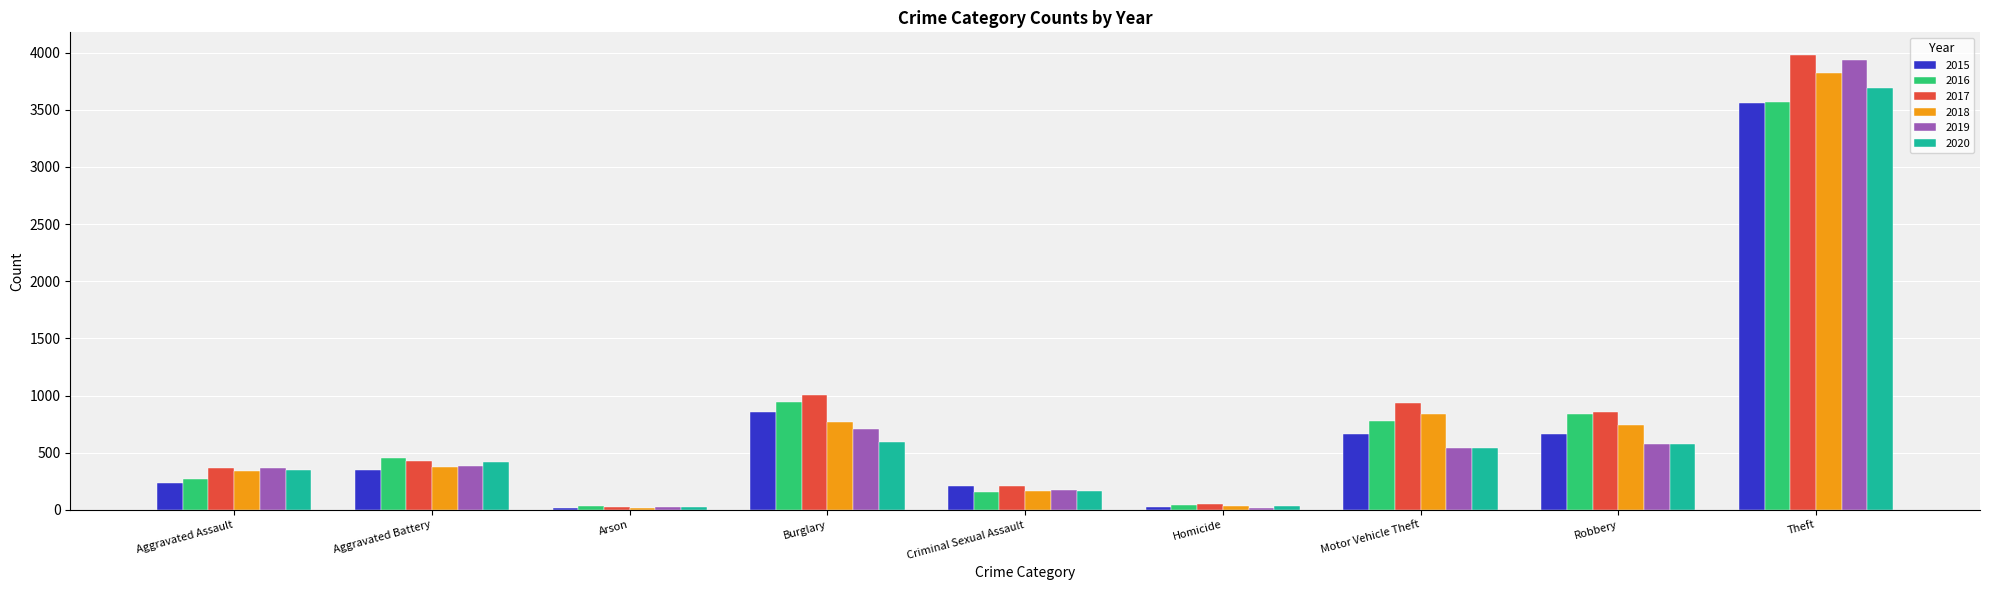

What is the highest value of the 2019 series?

3938